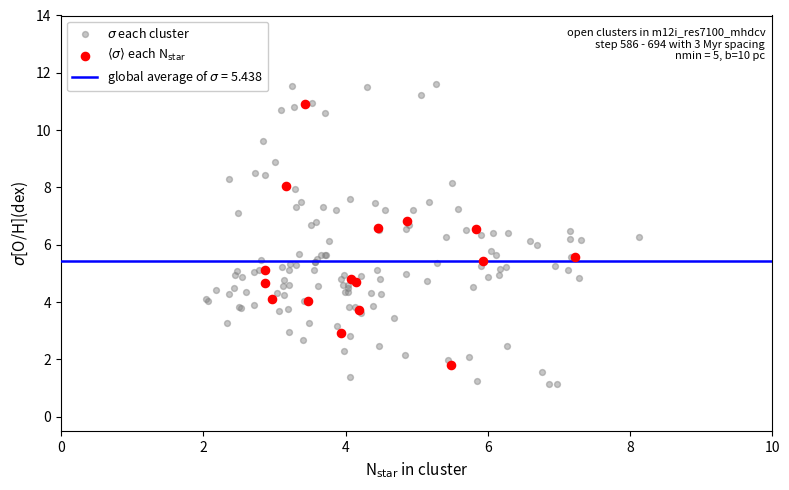

Which series has the largest Y range (max minus min)?

$\sigma$ each cluster